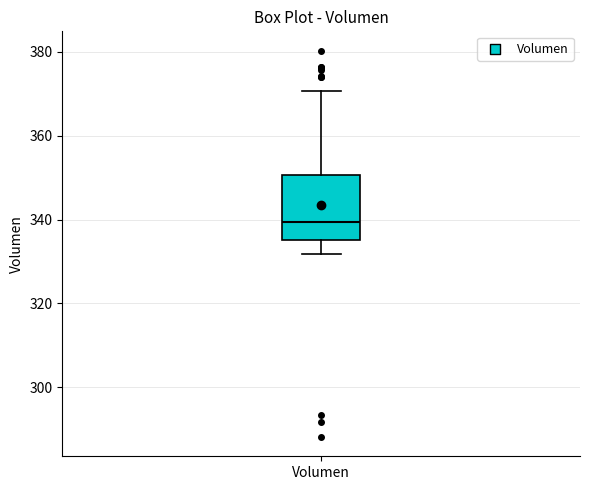

Read this box plot against the y-axis: the position of the median line, the range covered by the box, and the ends of both whiskers. The values are not printed on the chart, so give them approximately, as read against the axis.

median 340, box 336 to 350, whiskers 332 to 370